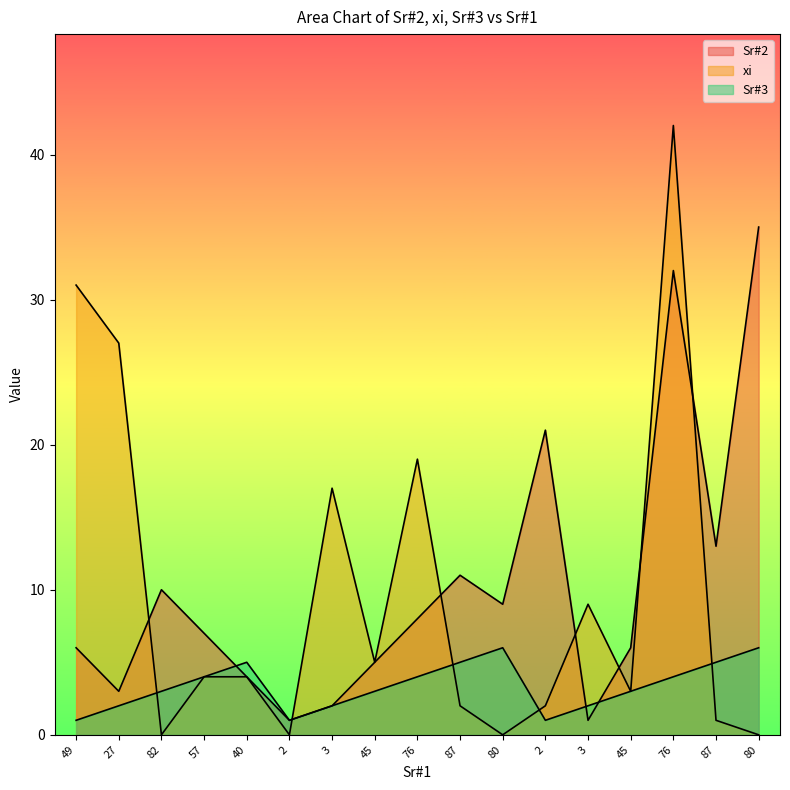

At which category is the sum across all series the highest?

76